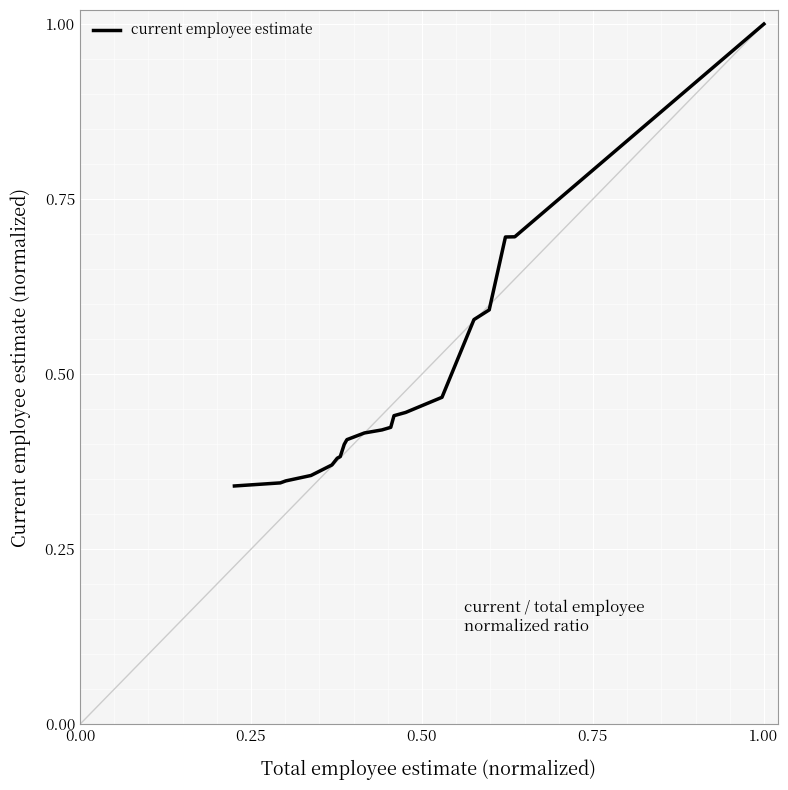

What is the greatest value displayed?

1.0